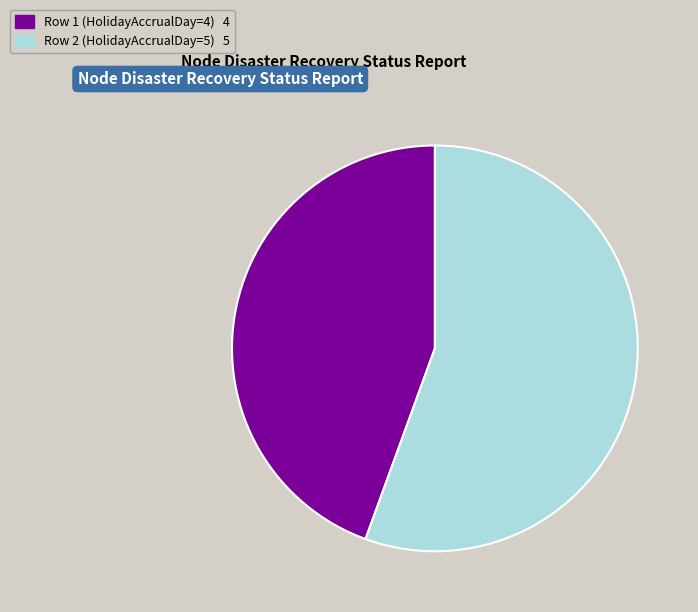

How many segments does this pie chart have?

2